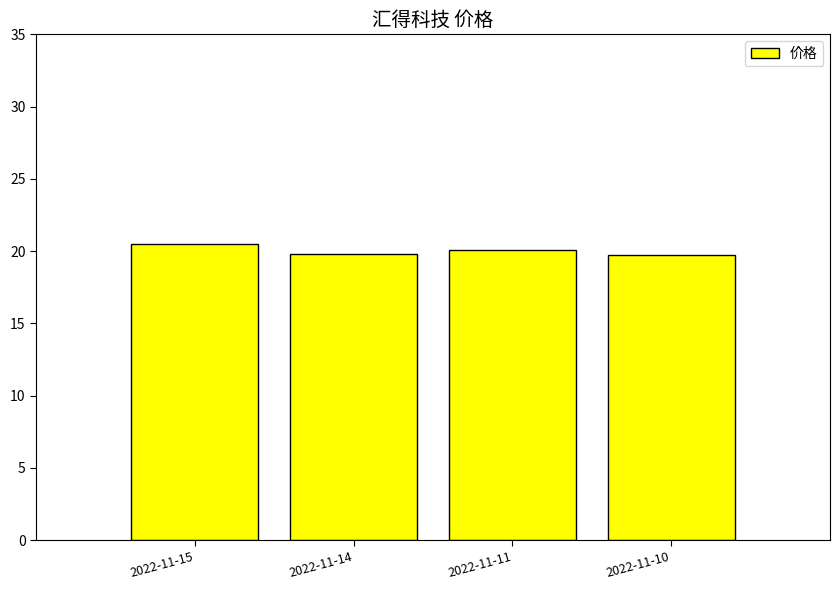

What value does the data have at 2022-11-15?

20.5